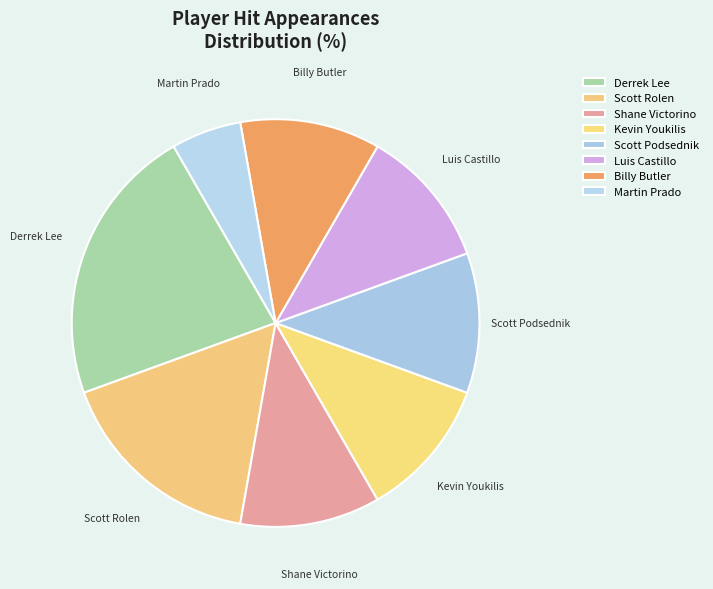

Is there any slice that represents more than half of the pie?

No